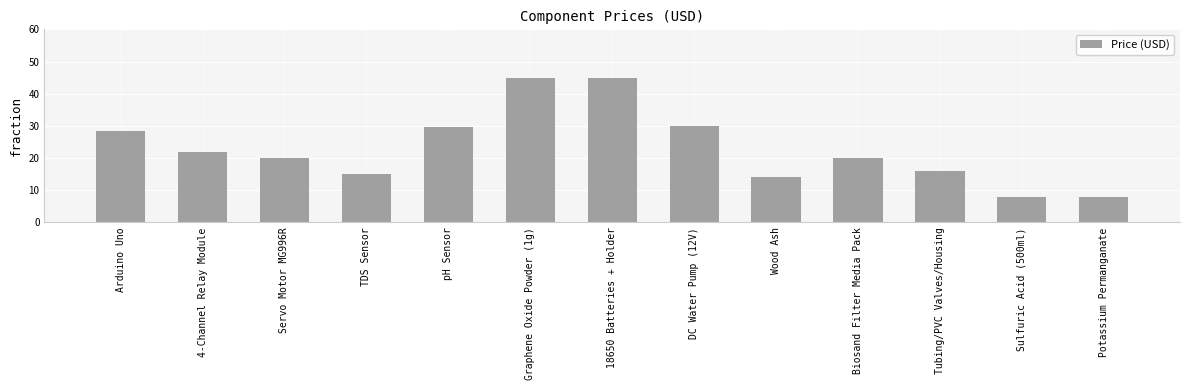

Reading left to right, what are all the values shown in this chart?

Arduino Uno=28.5	4-Channel Relay Module=22.0	Servo Motor MG996R=20.0	TDS Sensor=15.0	pH Sensor=29.5	Graphene Oxide Powder (1g)=45.0	18650 Batteries + Holder=45.0	DC Water Pump (12V)=30.0	Wood Ash=14.0	Biosand Filter Media Pack=20.0	Tubing/PVC Valves/Housing=16.0	Sulfuric Acid (500ml)=8.0	Potassium Permanganate=8.0